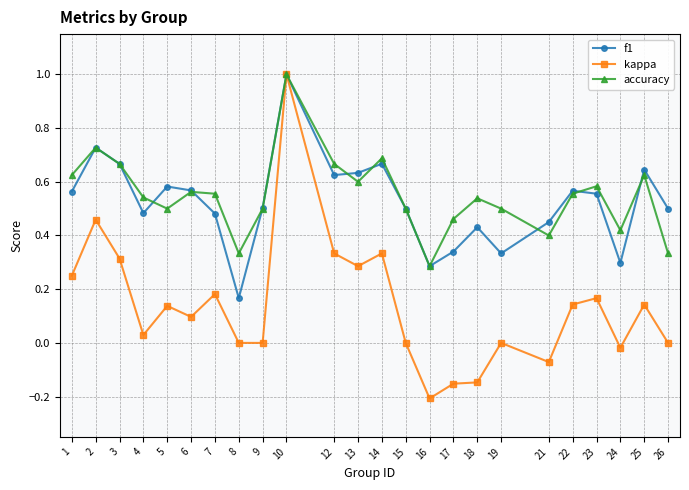

What is the sum of all accuracy values?

13.2